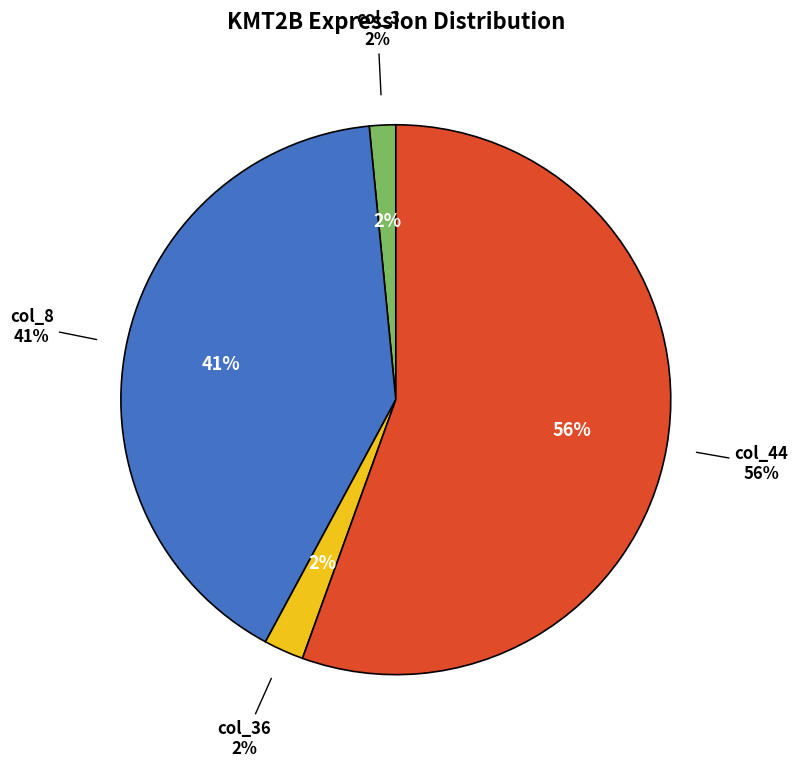

Which slice is the smallest?

col_1